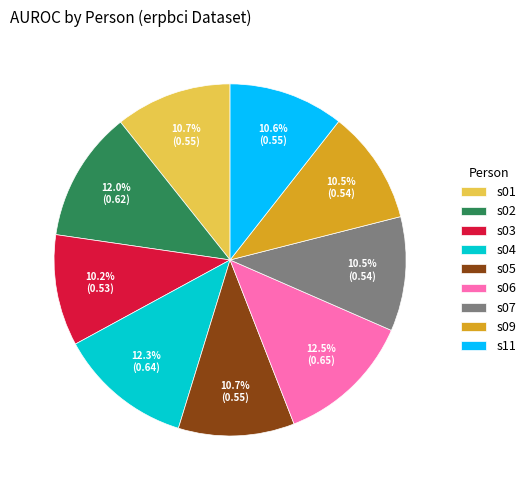

What portion of the pie excludes s01?

89.3%